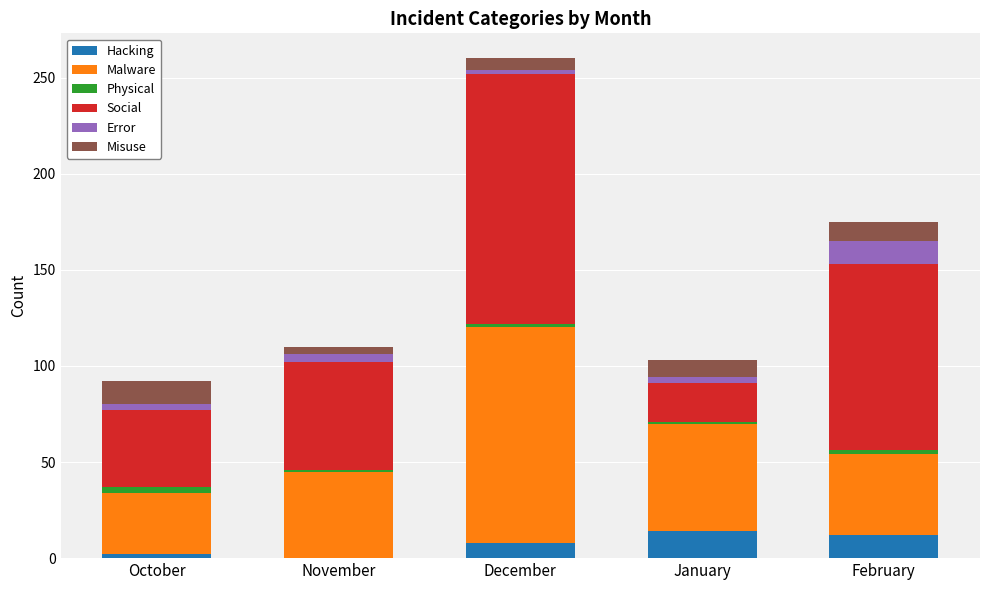

Is it true that Hacking equals 12 at February?

True